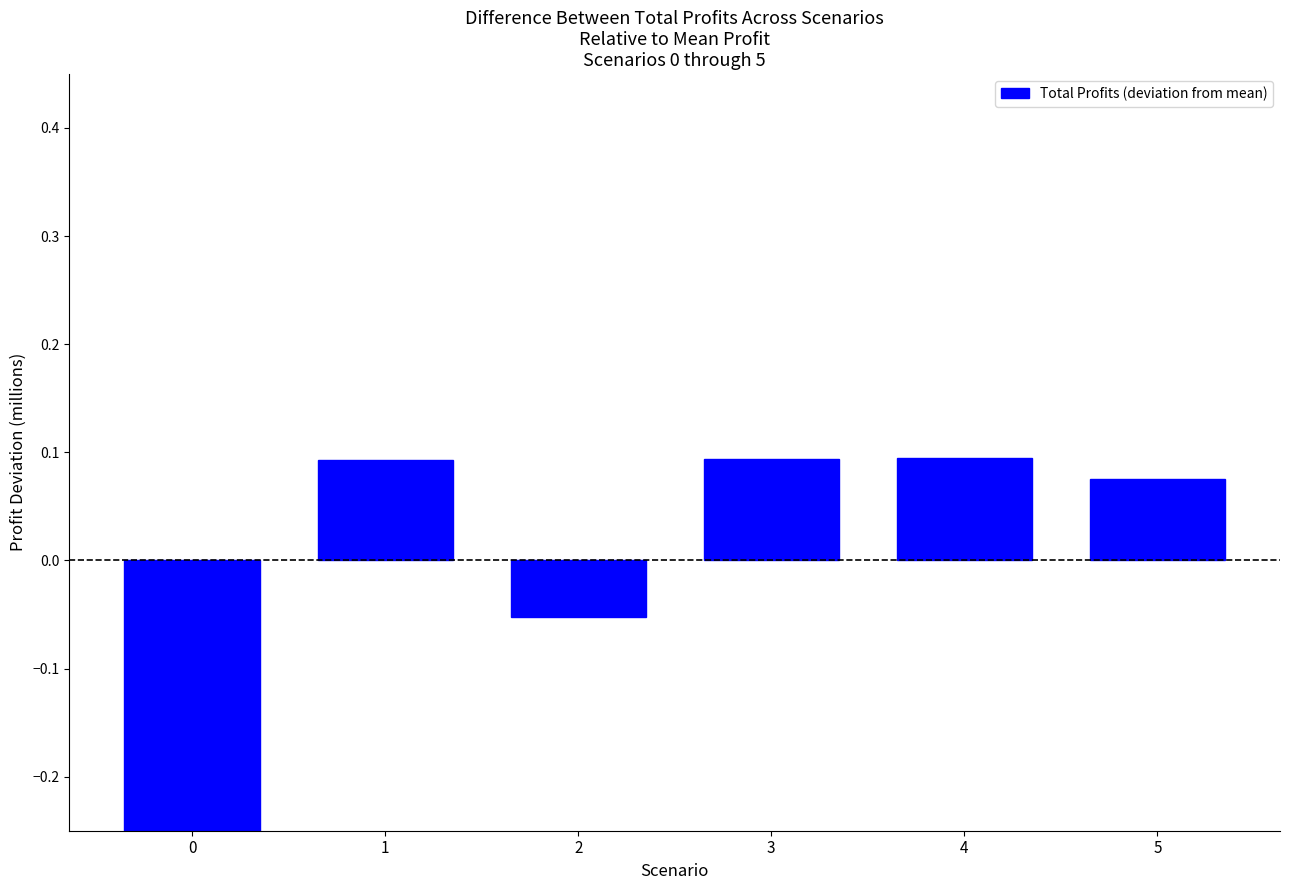

What is the difference between the maximum and second lowest values?

0.1